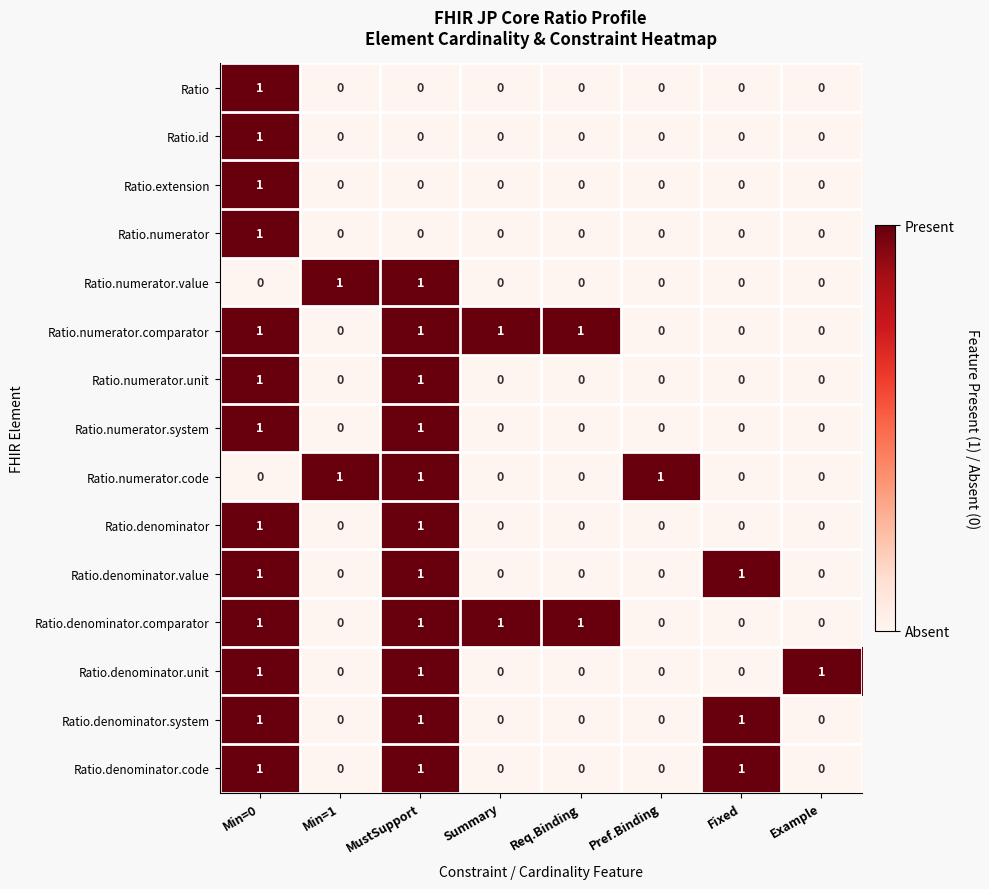

How many Ratio.extension values are between 0 and 1?

8